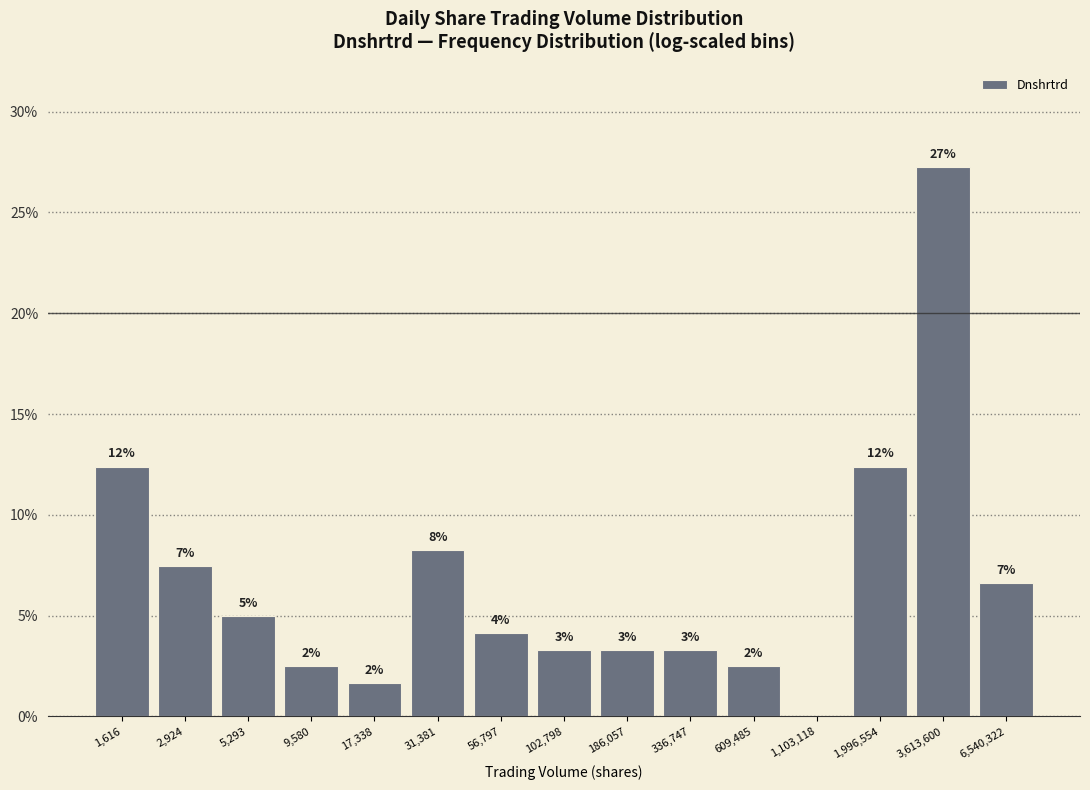

Are the bars horizontal?

No